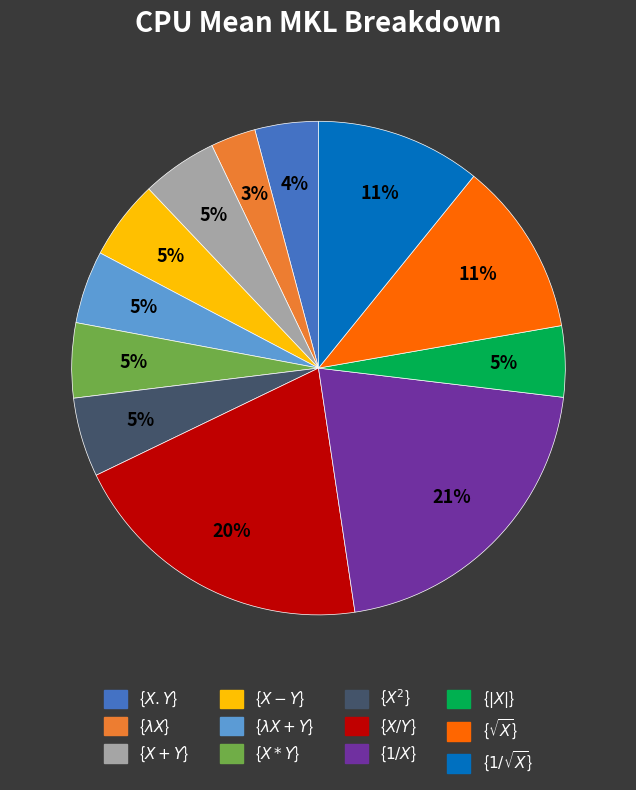

To the nearest percent, what is the difference between the {$ X*Y $} and {$ X/Y $} slice percentages?

15%